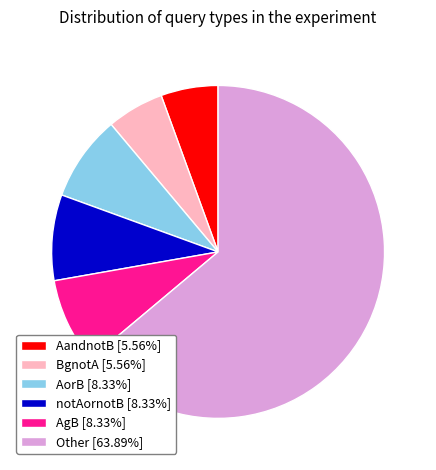

What is the ratio of the value at notAornotB [8.33%] to the value at AandnotB [5.56%]?

1.5